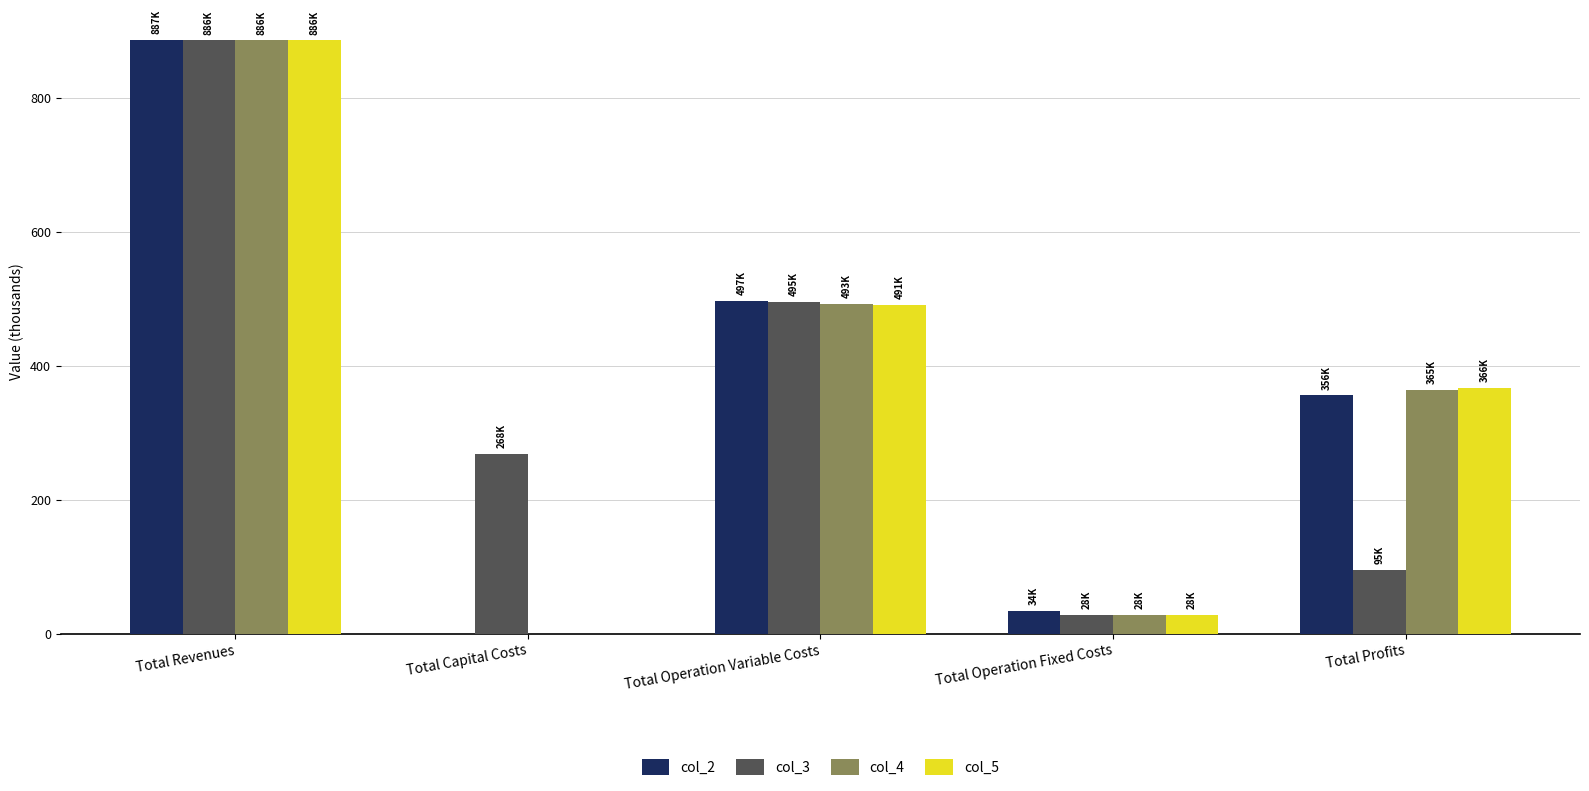

What is the highest value of the col_2 series?

886.6